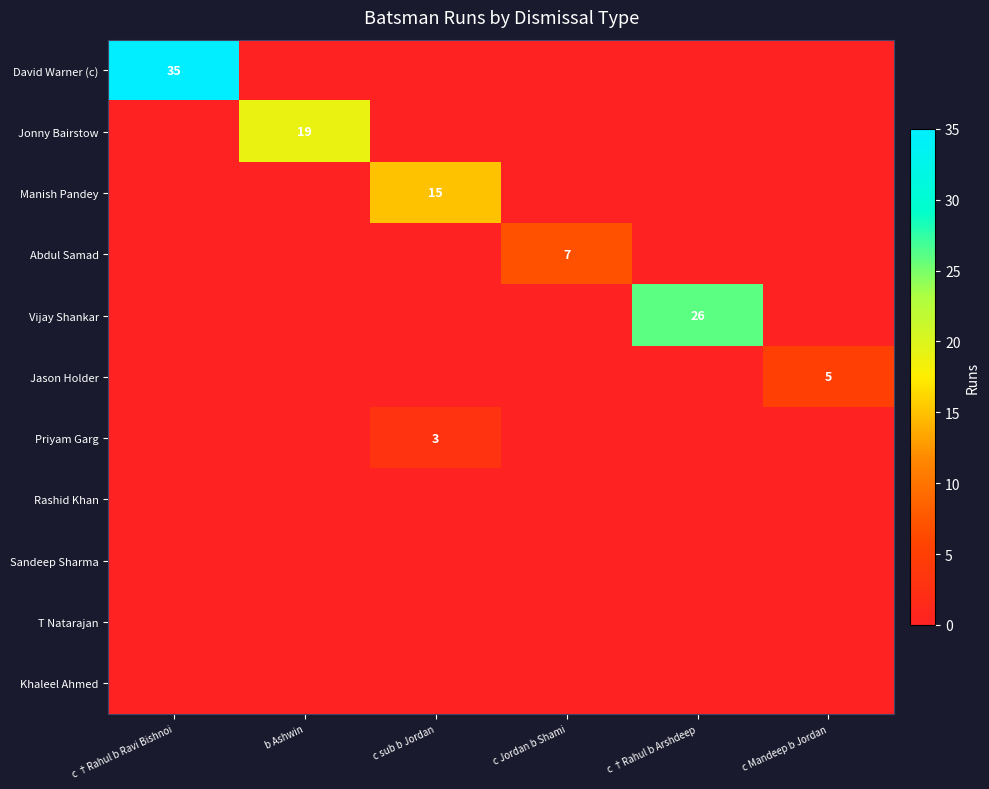

True or false: Vijay Shankar has a value of 38 at c †Rahul b Arshdeep.

False